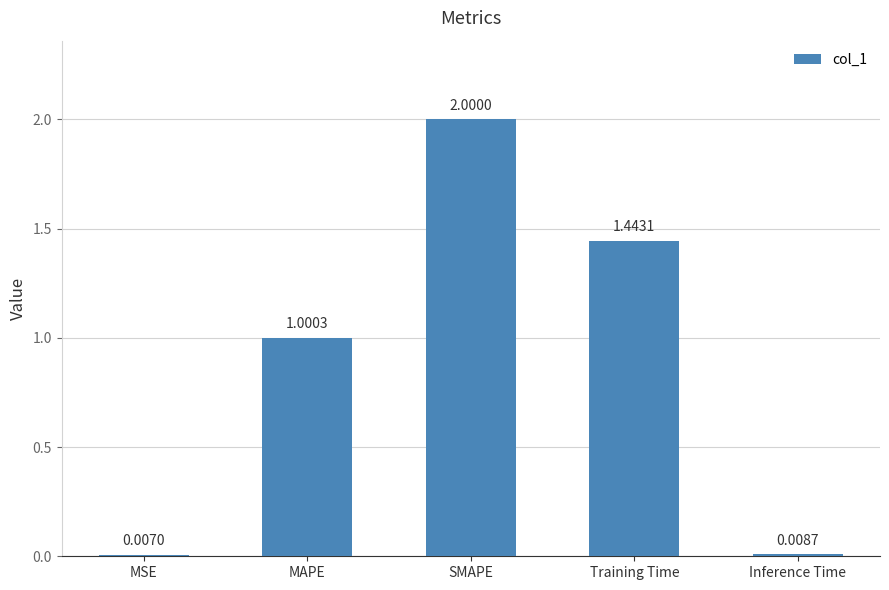

Is it true that the value at SMAPE is 0.4?

False